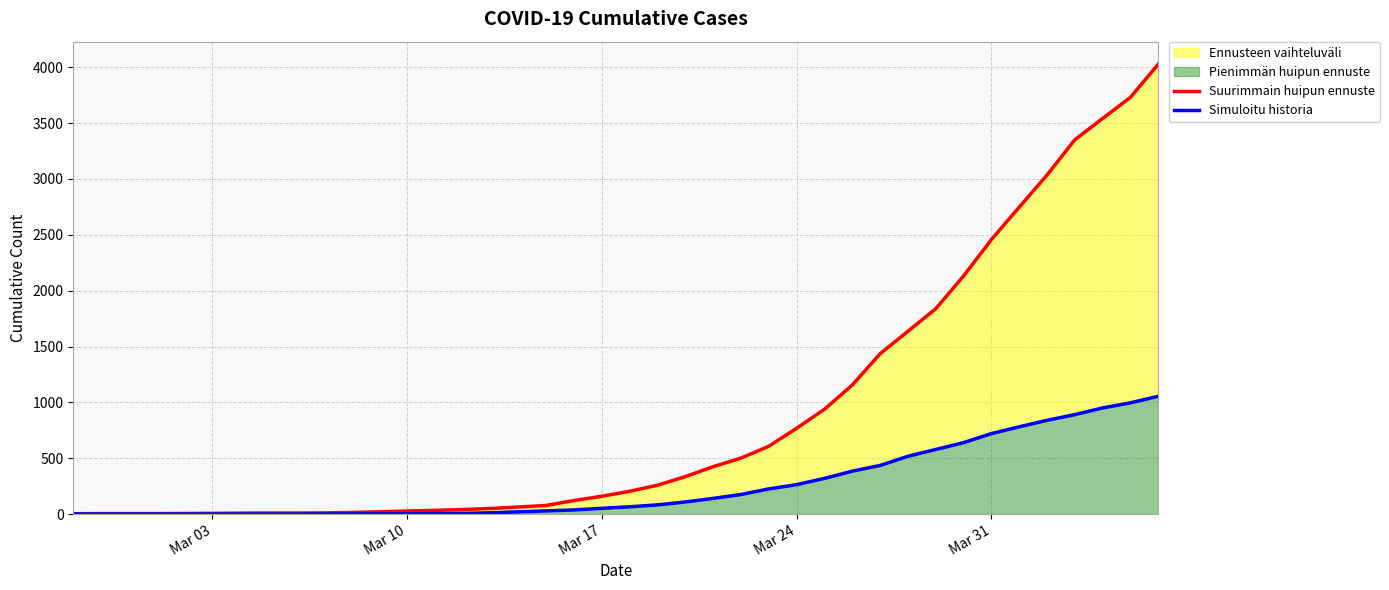

True or false: Simuloitu historia and Suurimmain huipun ennuste intersect in this chart.

False